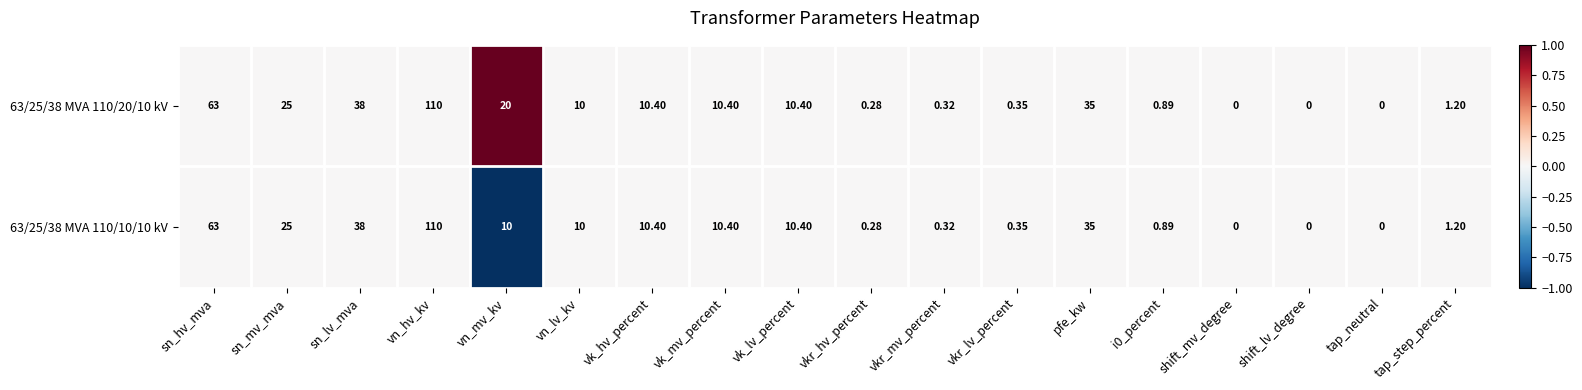

Which label corresponds to the largest value in the chart?

vn_hv_kv